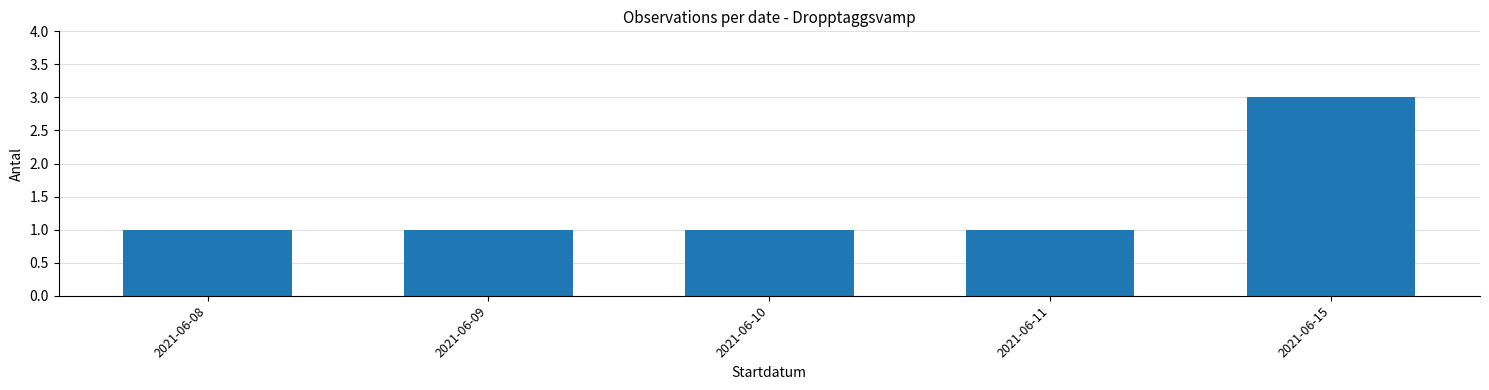

Between 2021-06-15 and 2021-06-08, which is larger?

2021-06-15